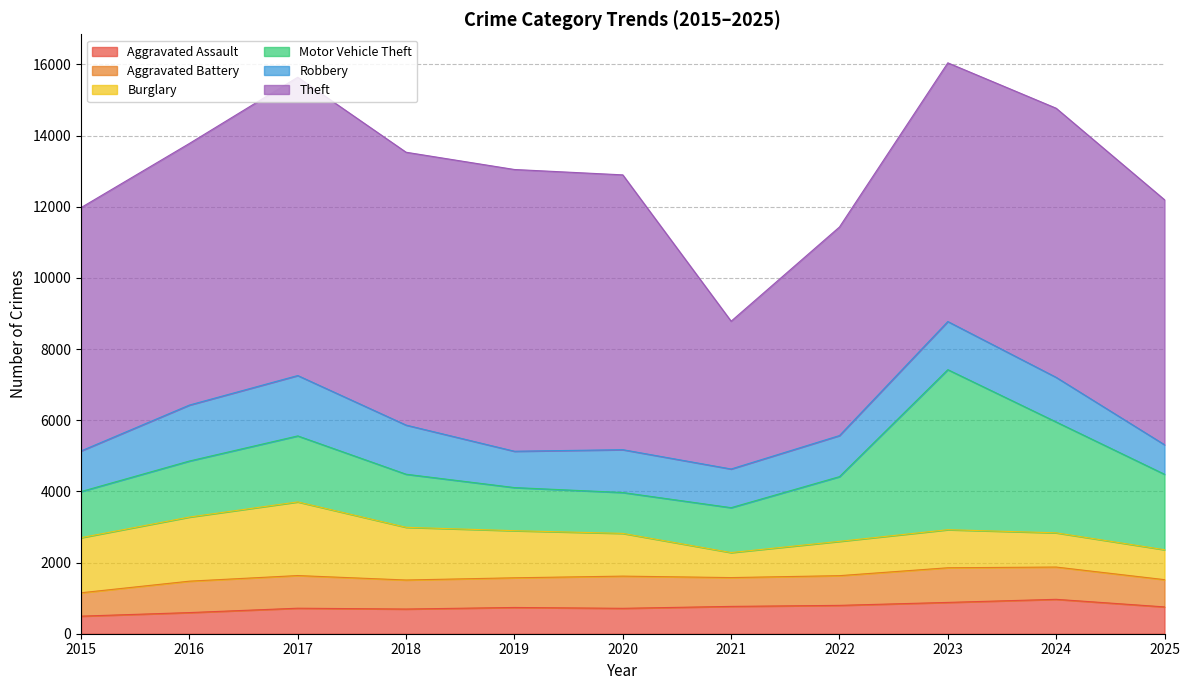

List the labels in order of Aggravated Battery value, smallest first.

2015, 2025, 2021, 2018, 2019, 2022, 2016, 2020, 2024, 2017, 2023